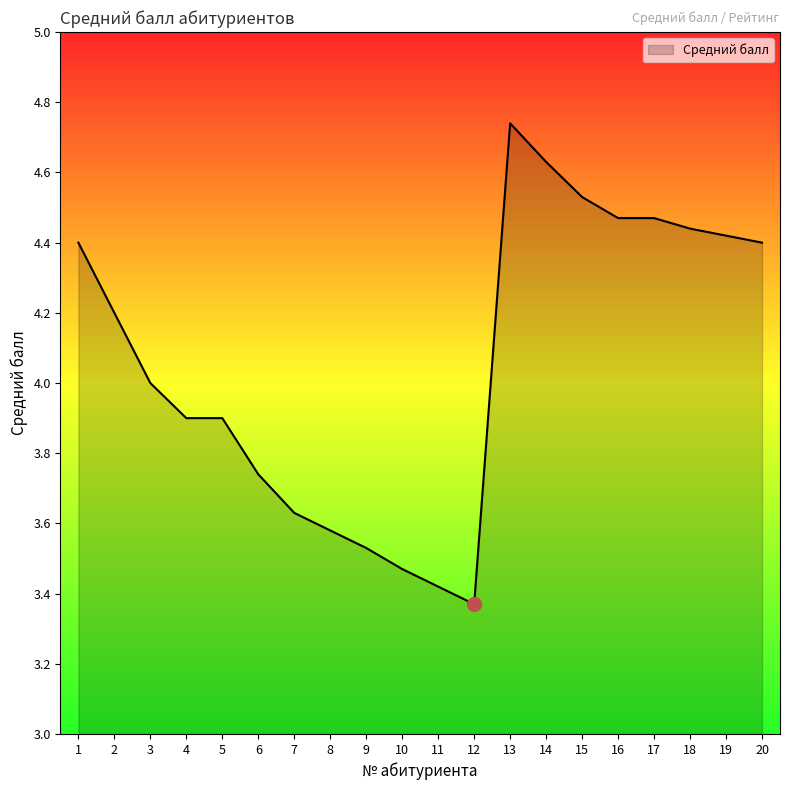

At which category does the chart reach its peak across all series?

13